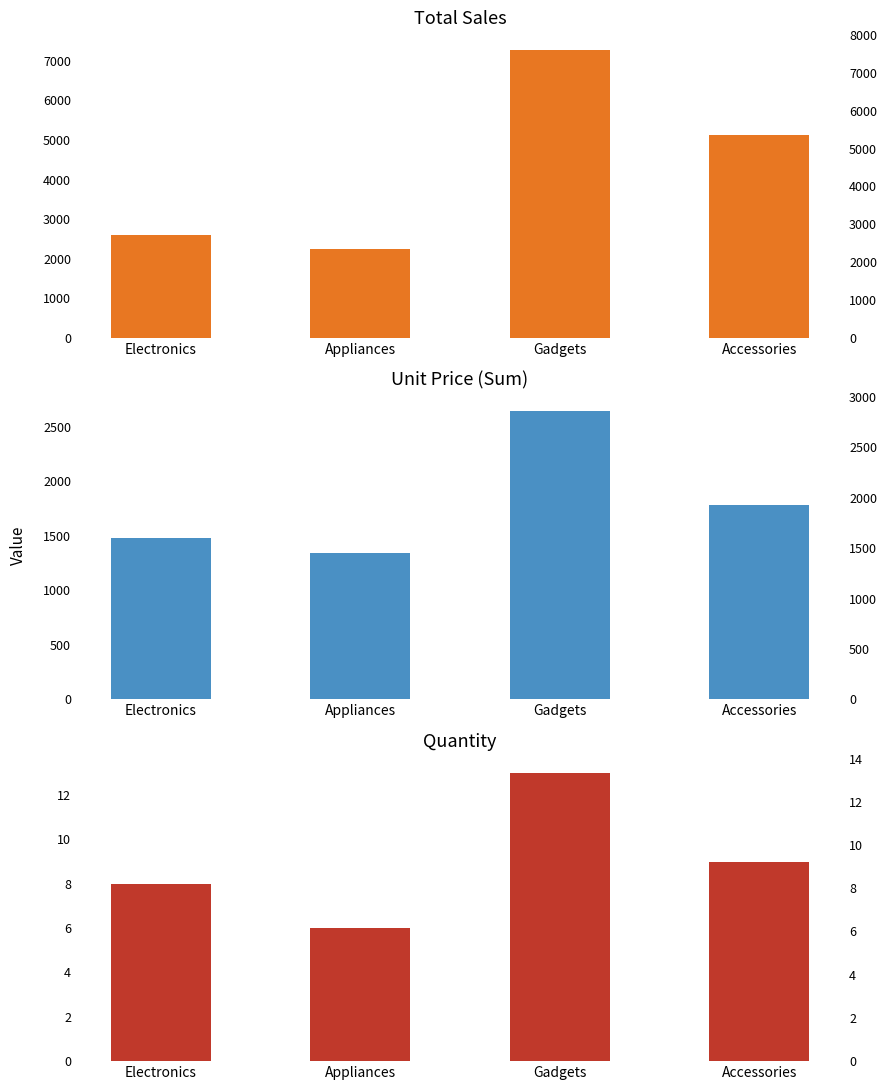

What position from the left is Gadgets?

3